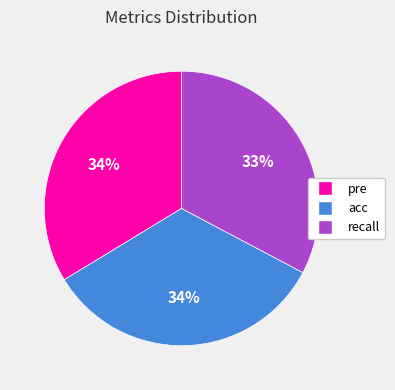

Is the sum of acc and recall greater than half?

Yes